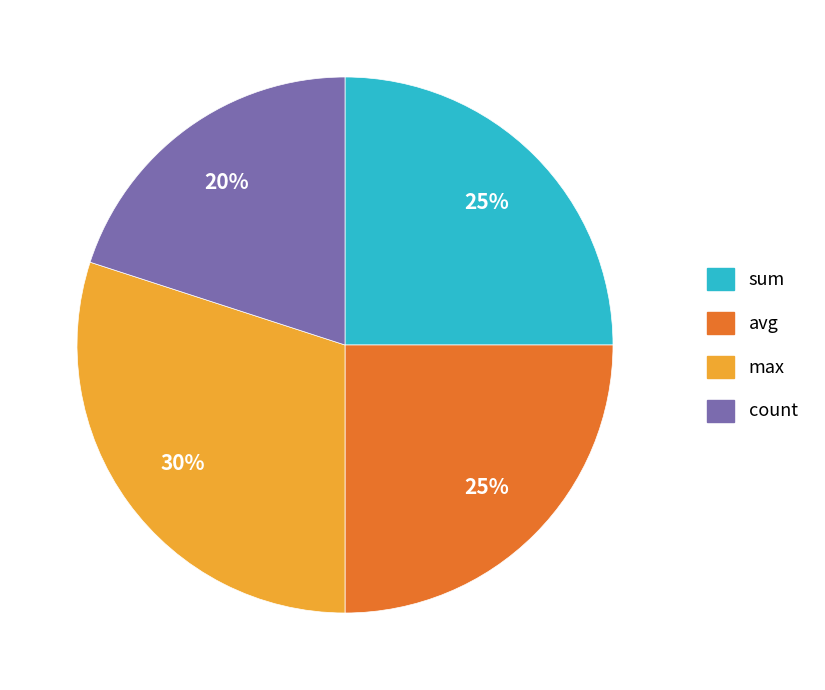

Is count the majority of the pie?

No